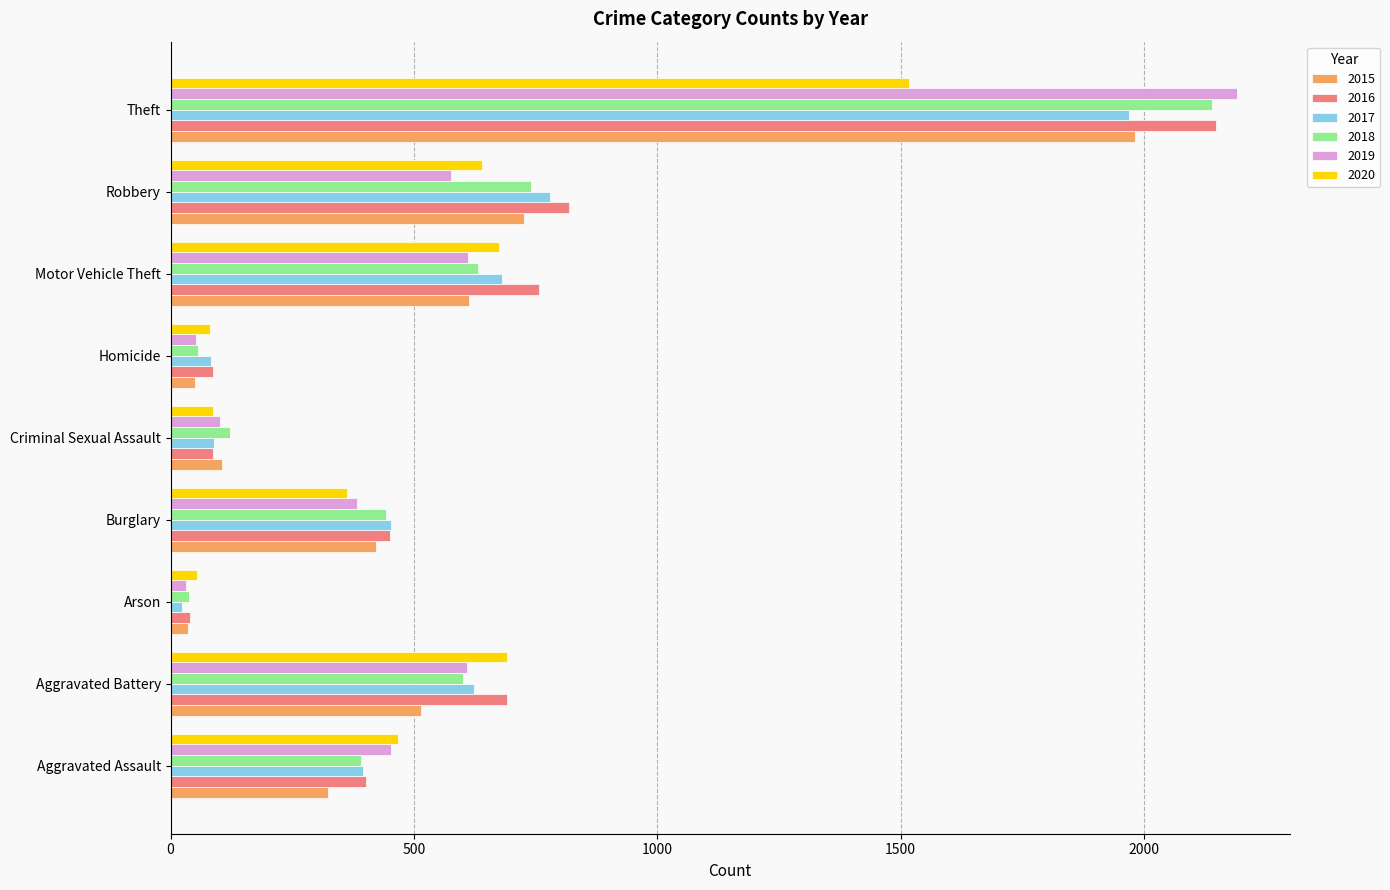

True or false: 2018 has a value of 256 at Motor Vehicle Theft.

False